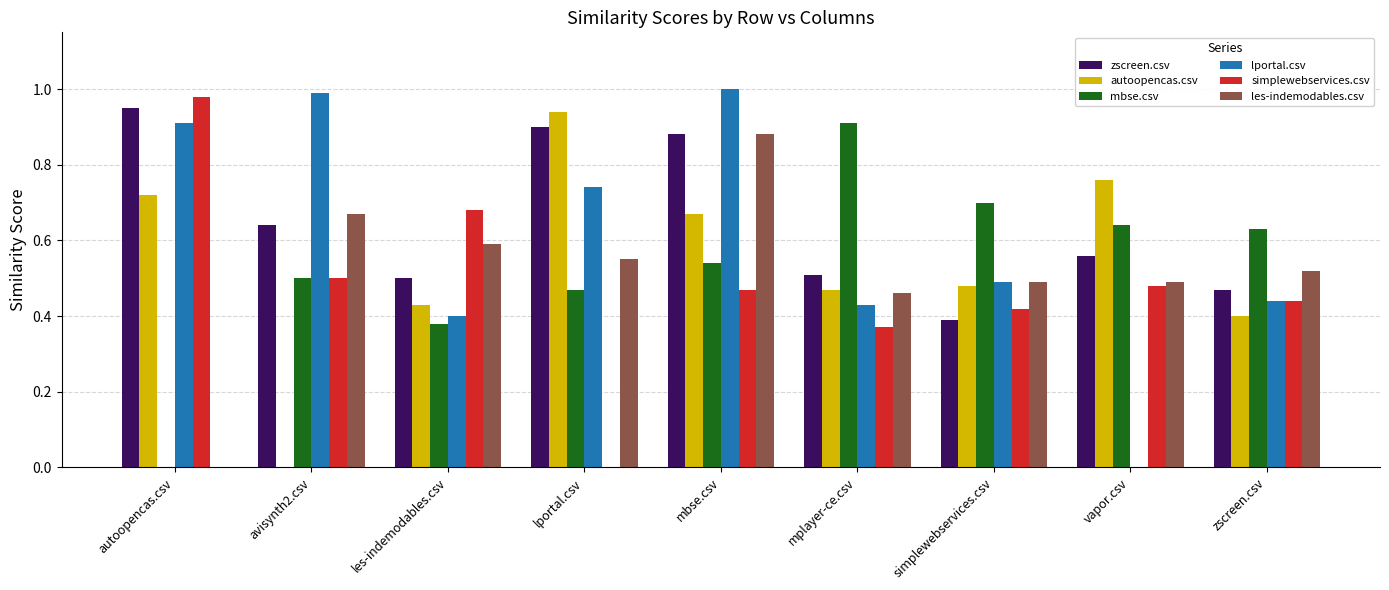

The mbse.csv series shows 0.8 at mbse.csv. True or false?

False